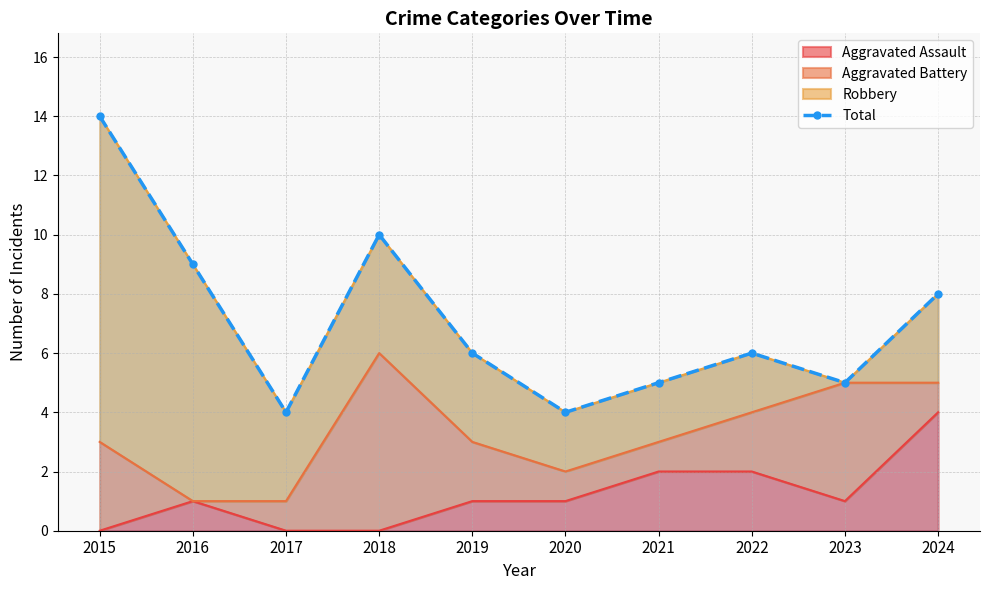

How many lines are shown in the chart?

1